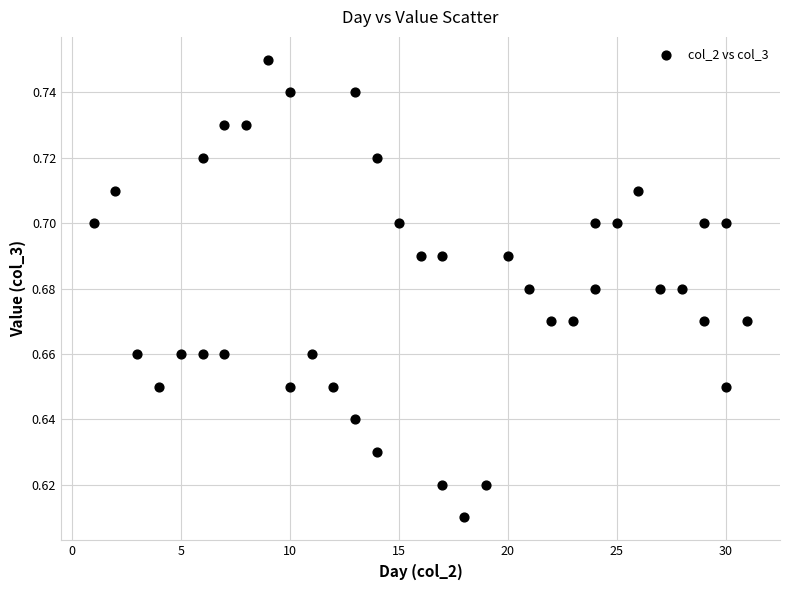

What is the range of X values (max minus min)?

30.0